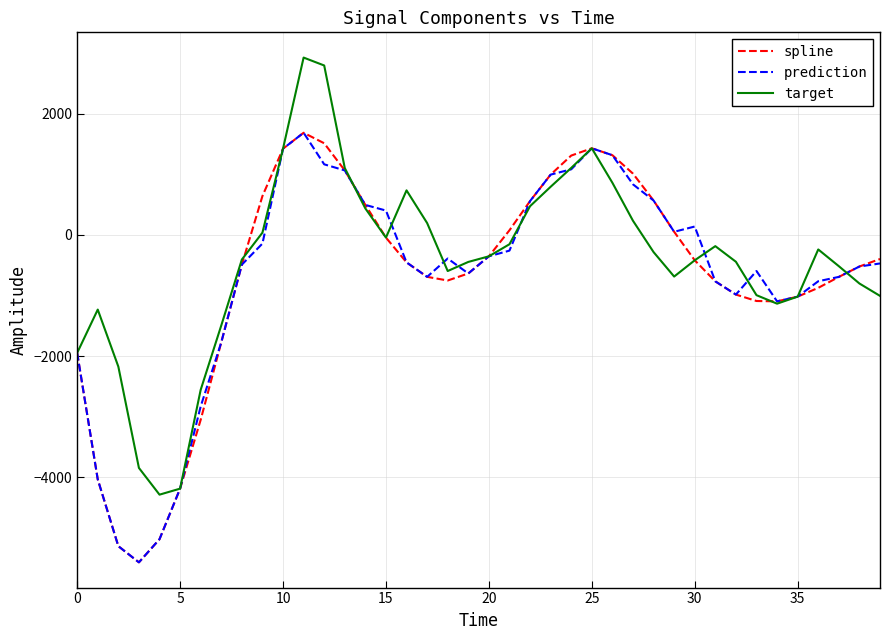

What is the minimum value for prediction?

-5399.2